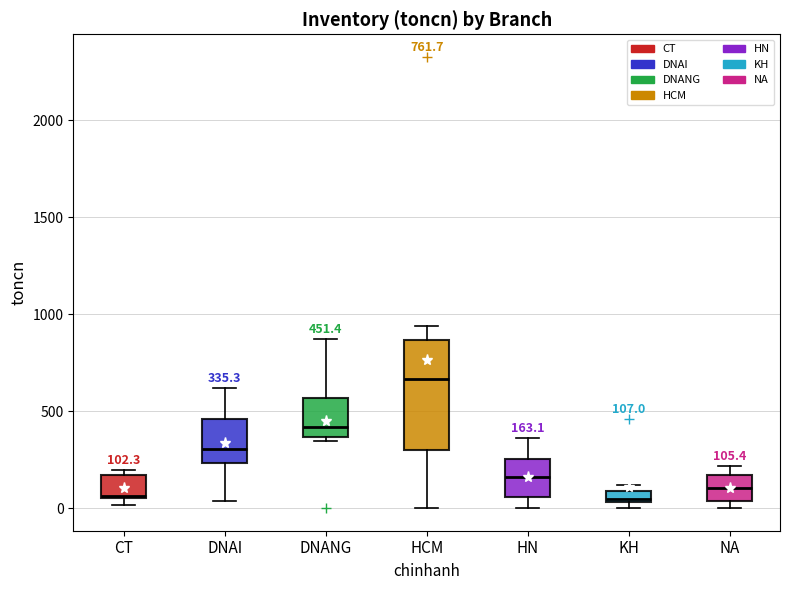

Comparing the boxes themselves (not the whiskers), which one is the tallest?

HCM